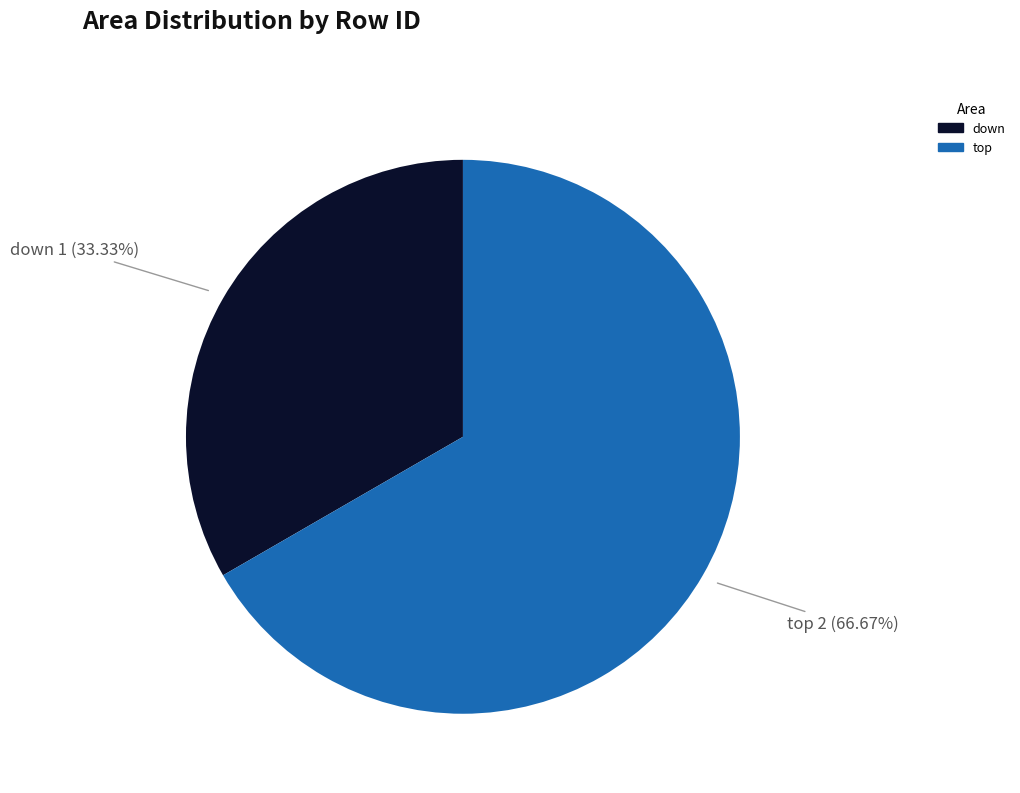

What is the largest slice in the pie chart?

top